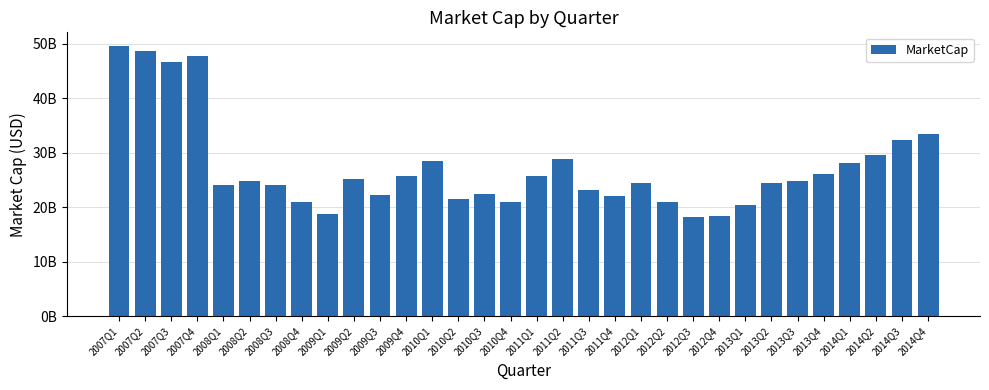

Reading right to left, extract all data points from this chart.

2014Q4=33503621466.8	2014Q3=32358702233.7	2014Q2=29535814899.6	2014Q1=28064366527.8	2013Q4=26045873604.3	2013Q3=24764288591.3	2013Q2=24454175599.0	2013Q1=20447808606.4	2012Q4=18470943393.6	2012Q3=18206442604.7	2012Q2=20903983327.7	2012Q1=24487385860.8	2011Q4=21982239123.8	2011Q3=23239679644.0	2011Q2=28837695901.7	2011Q1=25729373727.4	2010Q4=20962490255.2	2010Q3=22361910735.1	2010Q2=21583023000.0	2010Q1=28398016676.7	2009Q4=25711719441.1	2009Q3=22330240471.5	2009Q2=25241439504.0	2009Q1=18833120496.0	2008Q4=20896480496.0	2008Q3=24016395000.0	2008Q2=24839465299.0	2008Q1=24030419987.3	2007Q4=47772235889.6	2007Q3=46618093429.1	2007Q2=48667166143.2	2007Q1=49616725338.9